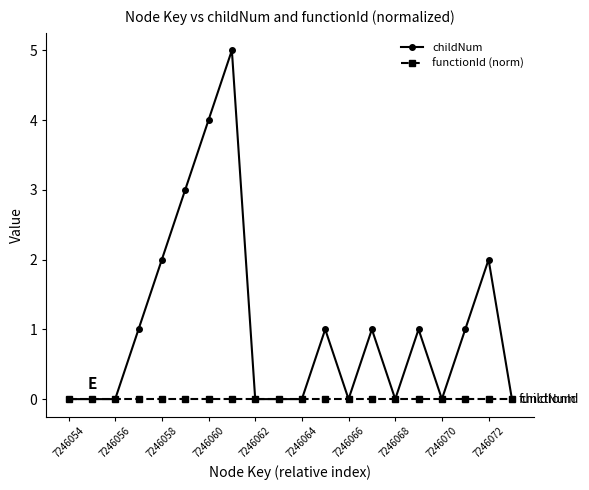

What is the value of the childNum point at the 14th from the left?

1